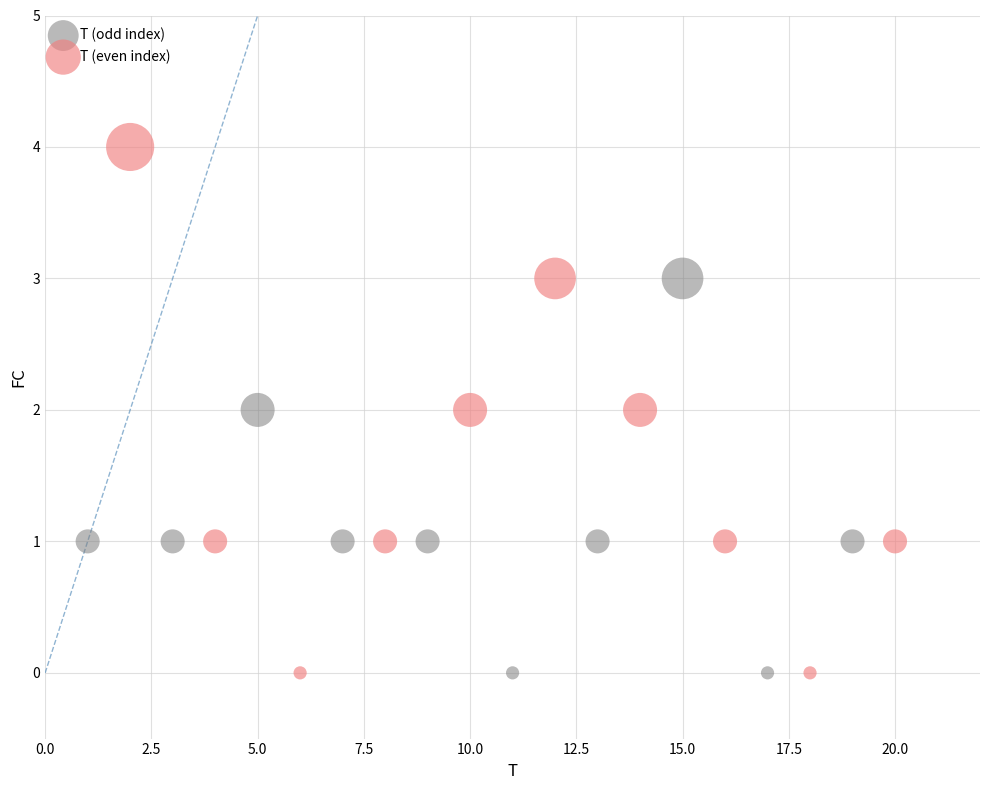

What are all the series names shown in the legend?

T (odd index), T (even index)